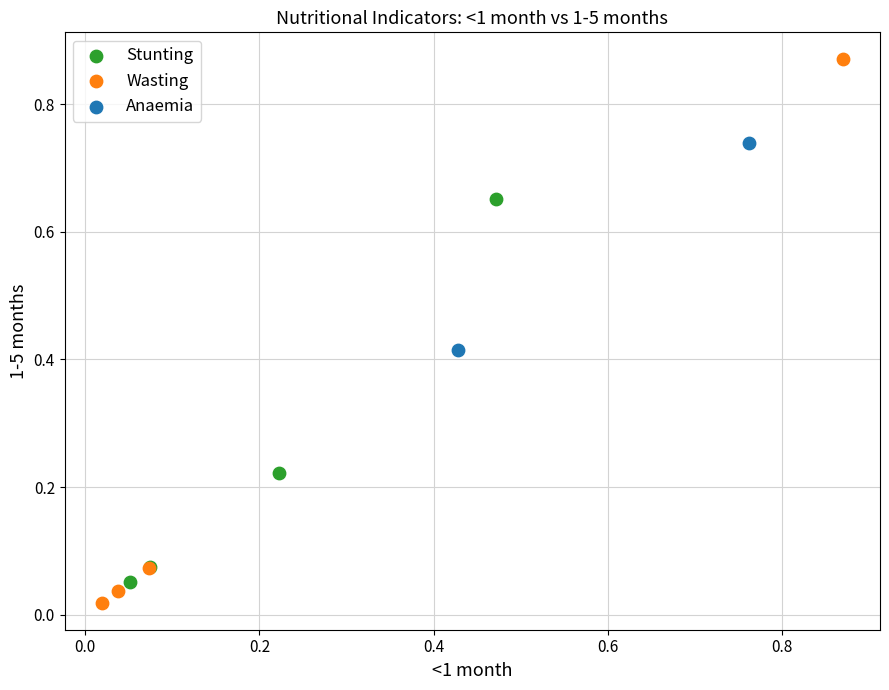

What are all the series names shown in the legend?

Stunting, Wasting, Anaemia